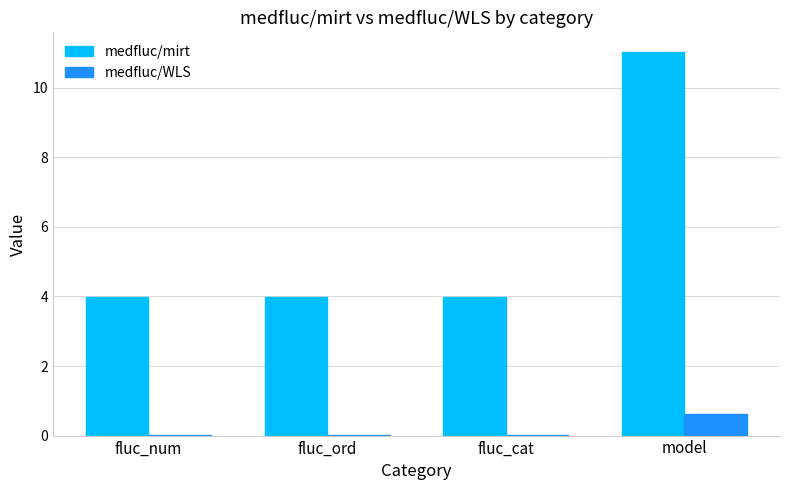

At which category is the sum across all series the highest?

model